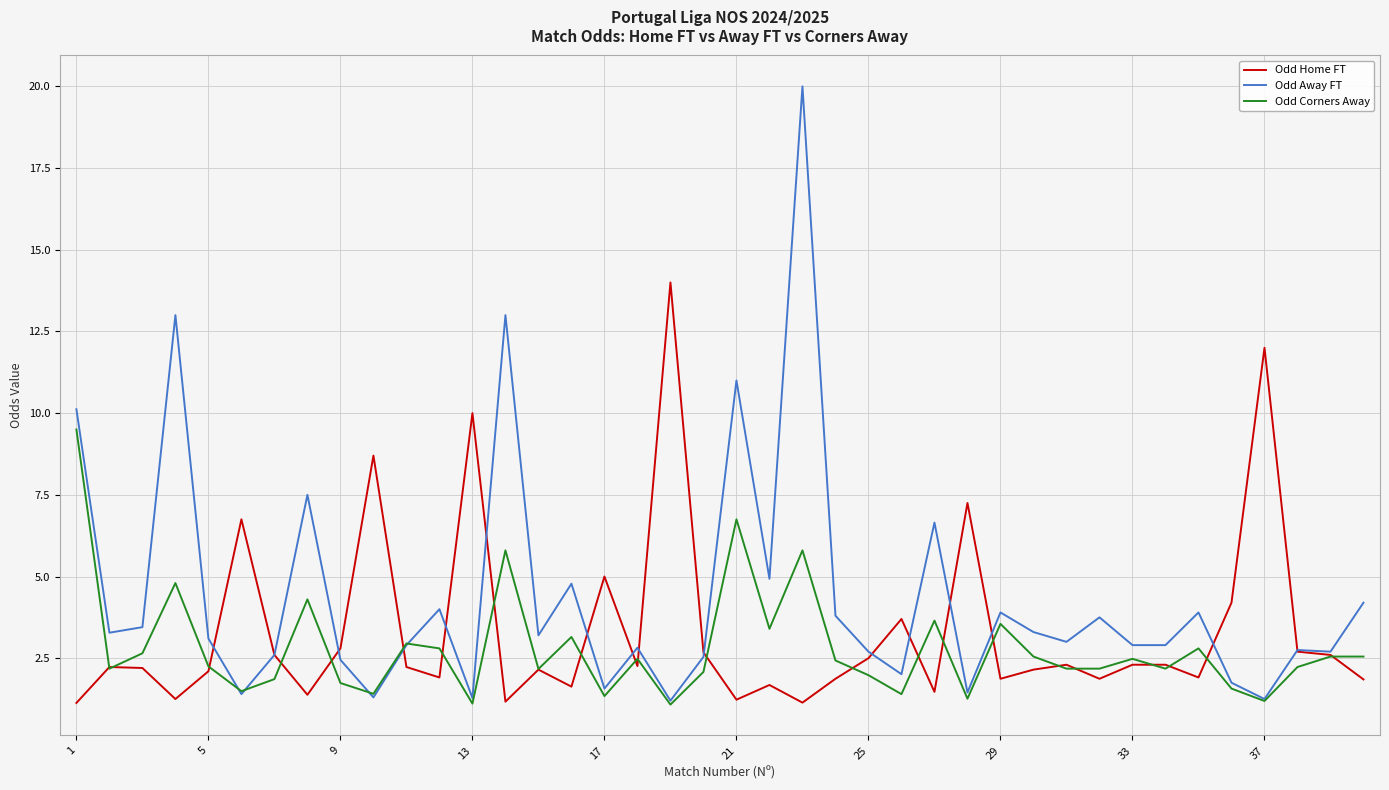

True or false: Odd Corners Away and Odd Home FT cross at least once.

True